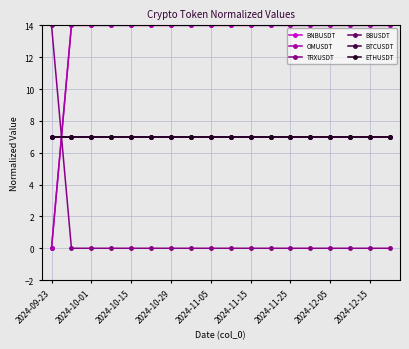

Is this an area chart (filled region under the line)?

No